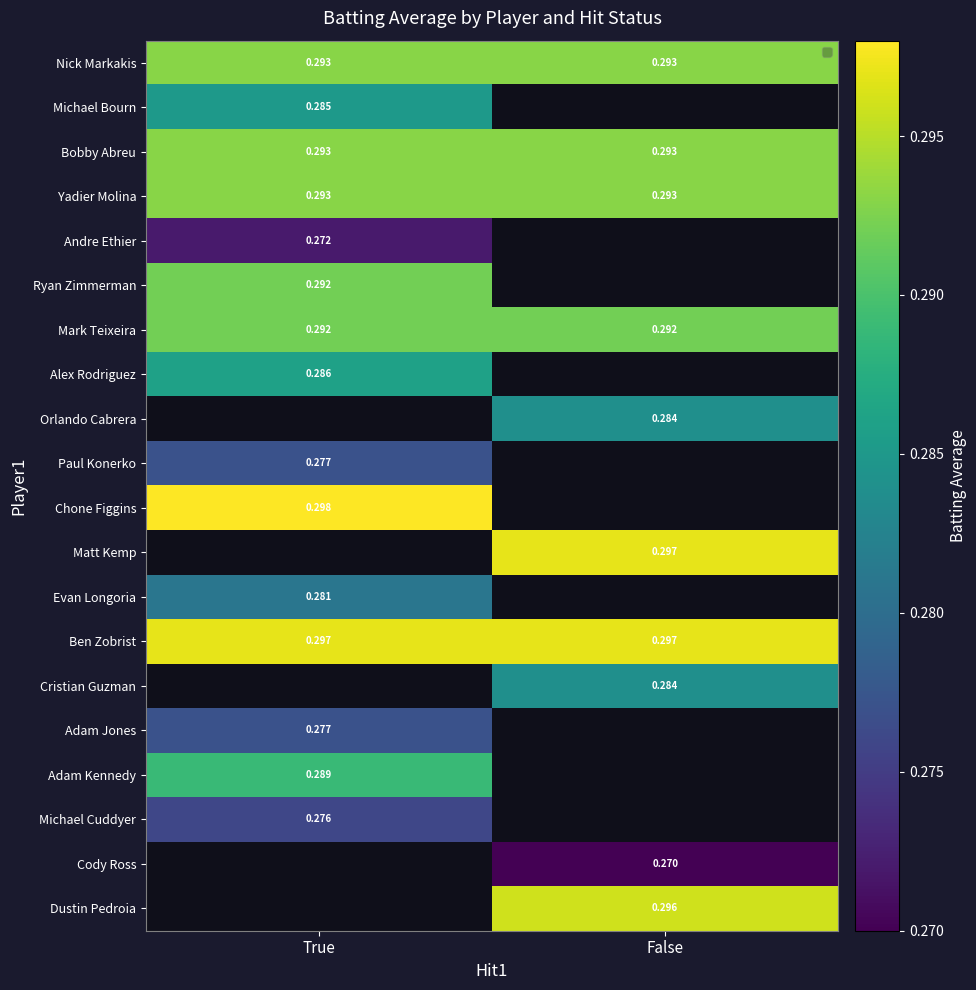

Is the value of Chone Figgins at True greater than the value of Ryan Zimmerman at True?

Yes